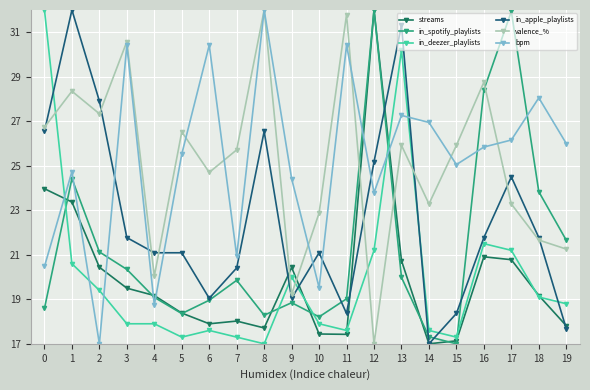

What is the total value across all series at 8?

143.5